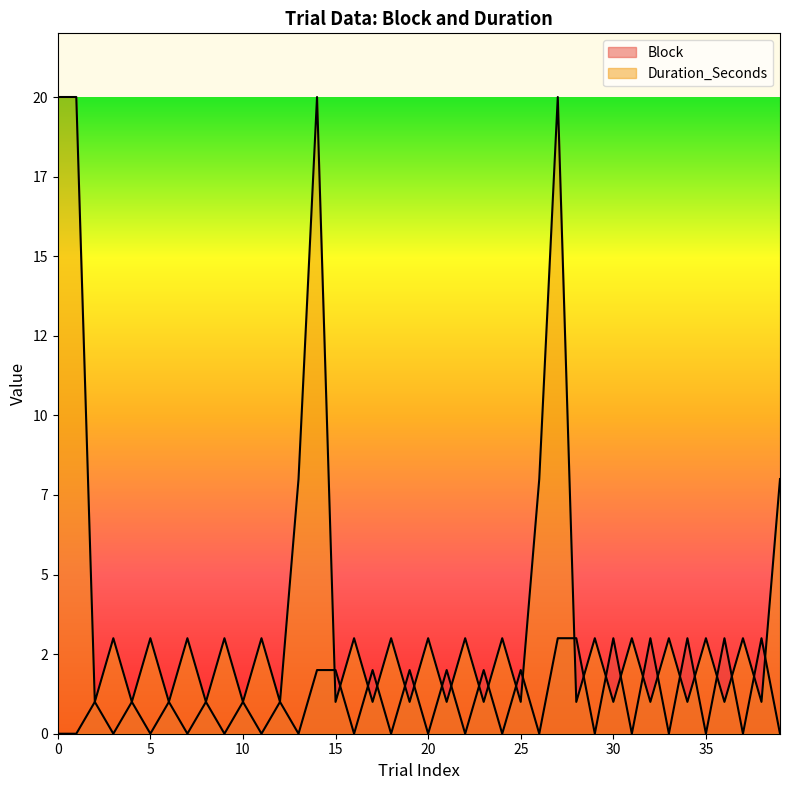

Where does the Block series first go above 1?

14